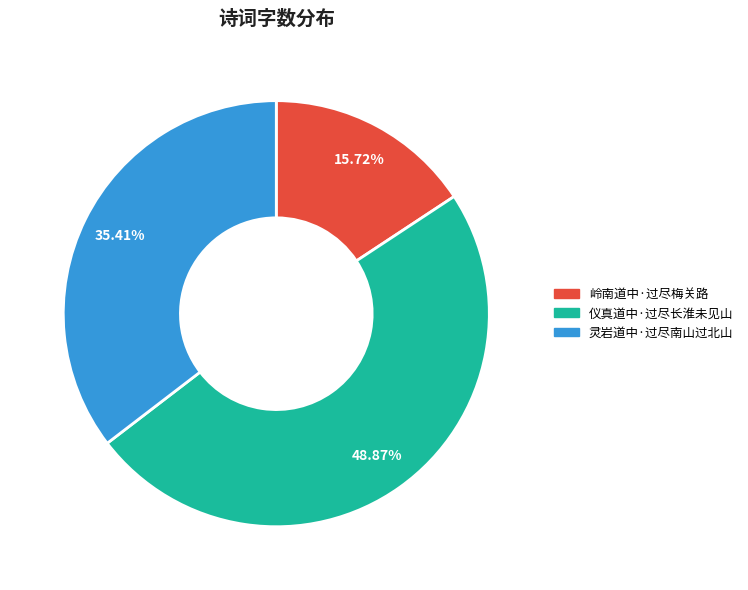

What is the largest slice in the pie chart?

仪真道中·过尽长淮未见山